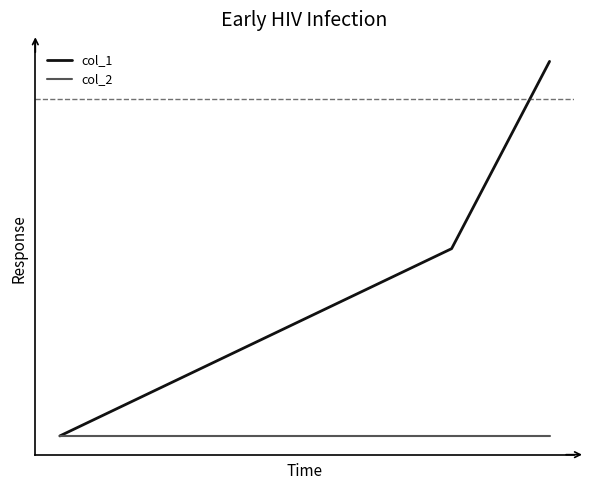

True or false: col_1 and col_2 cross at least once.

False